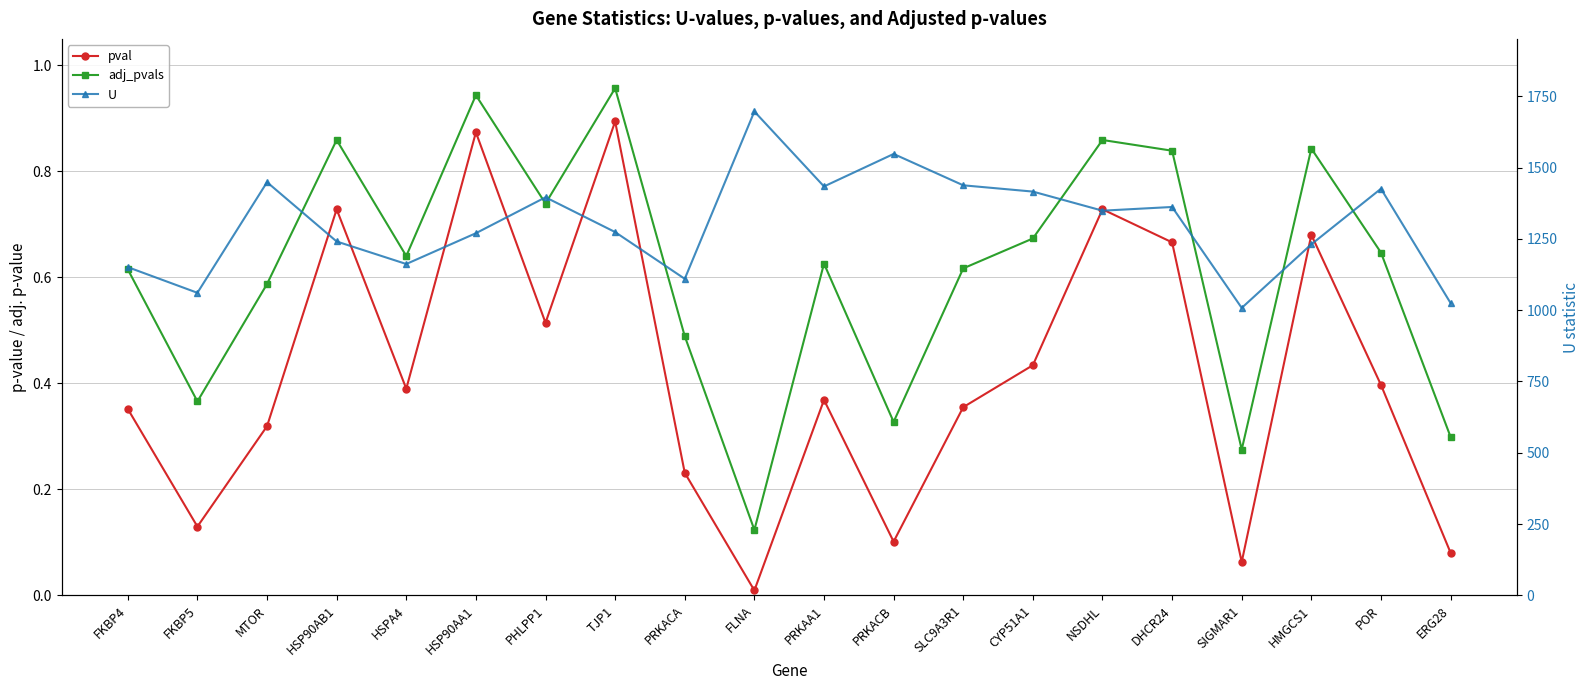

Reading left to right, list all the values displayed in this chart.

pval: 0.4	0.1	0.3	0.7	0.4	0.9	0.5	0.9	0.2	0.0	0.4	0.1	0.4	0.4	0.7	0.7	0.1	0.7	0.4	0.1
adj_pvals: 0.6	0.4	0.6	0.9	0.6	0.9	0.7	1.0	0.5	0.1	0.6	0.3	0.6	0.7	0.9	0.8	0.3	0.8	0.6	0.3
U: 1151.0	1061.0	1449.0	1241.0	1162.0	1270.0	1396.0	1274.0	1110.0	1697.0	1434.0	1548.0	1438.0	1416.0	1349.0	1362.0	1008.0	1231.0	1426.0	1025.0